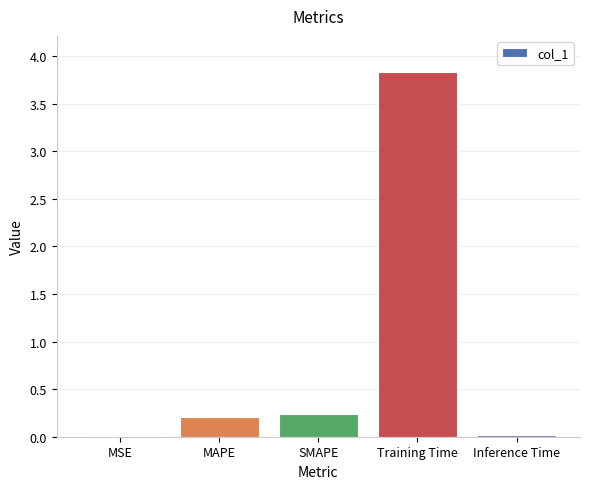

What is the greatest value displayed?

3.8